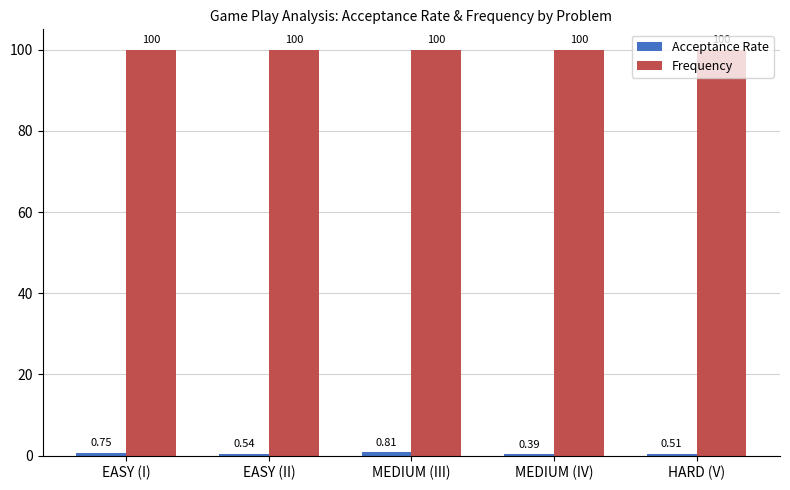

Are the bars grouped side by side (vs. stacked)?

Yes